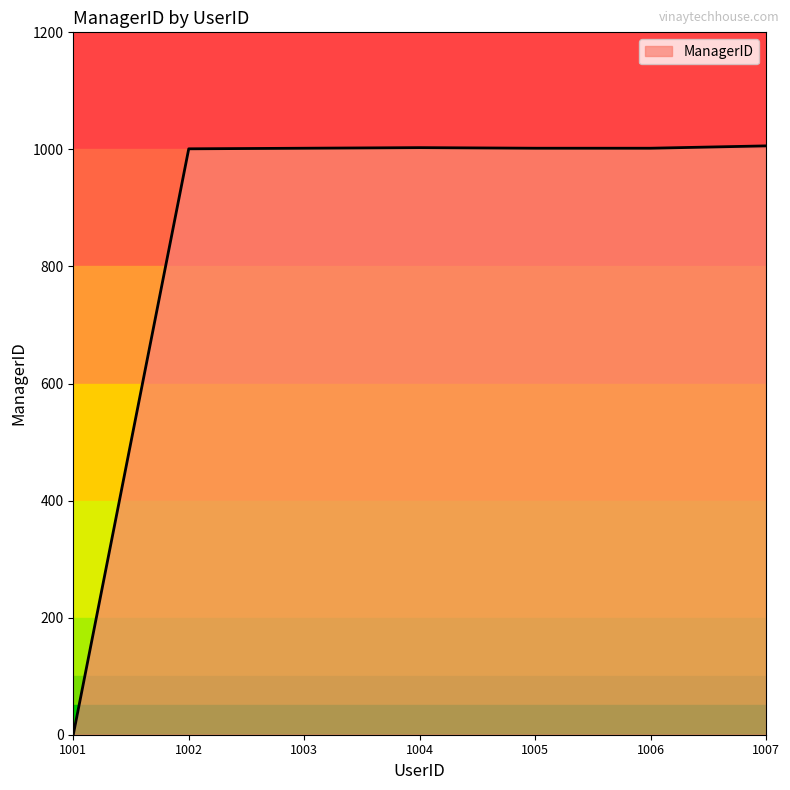

List the labels in order of value, largest first.

1007, 1004, 1003, 1005, 1006, 1002, 1001